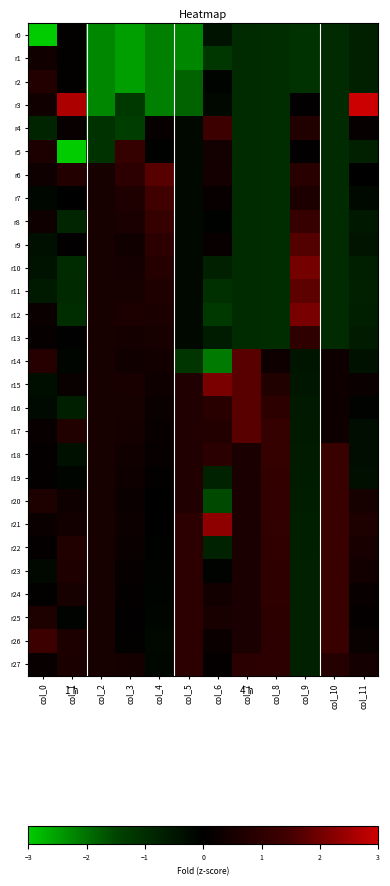

Rank the series by their maximum value, from highest to lowest.

r3, r21, r15, r12, r10, r11, r14, r16, r17, r6, r9, r7, r26, r4, r18, r19, r20, r22, r23, r24, r25, r8, r5, r13, r27, r2, r1, r0